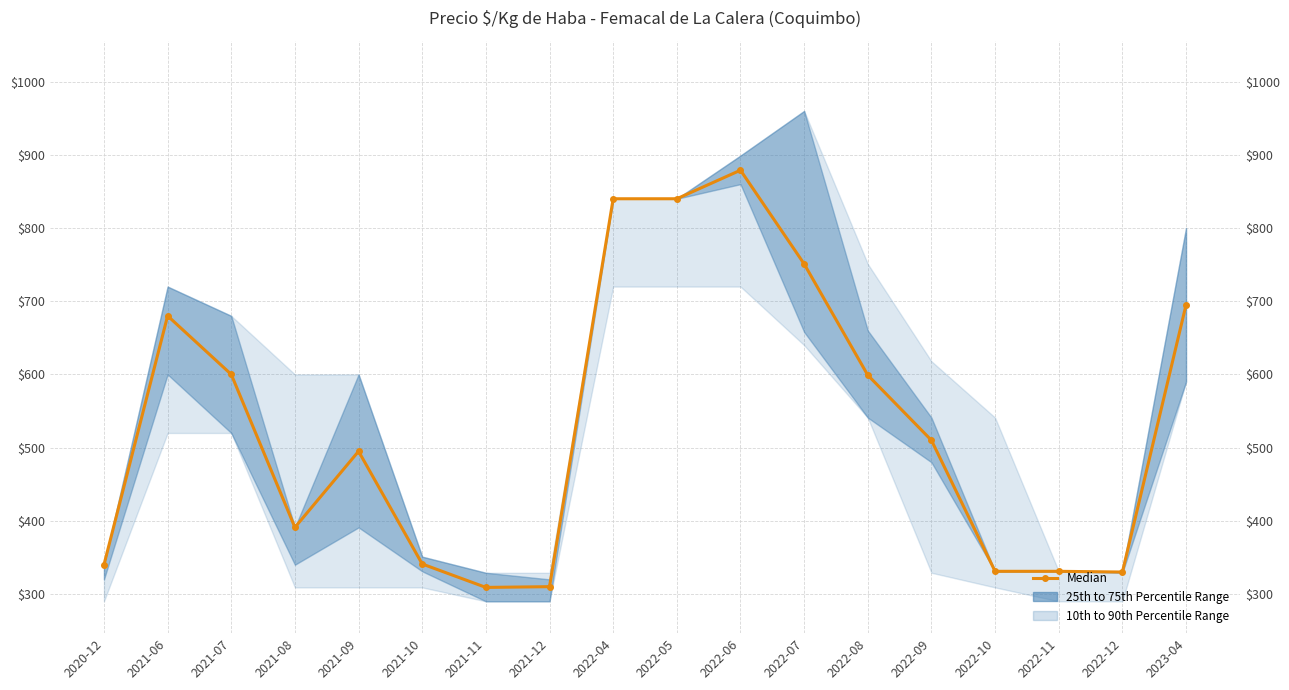

Where does the data first go above 510?

2021-06